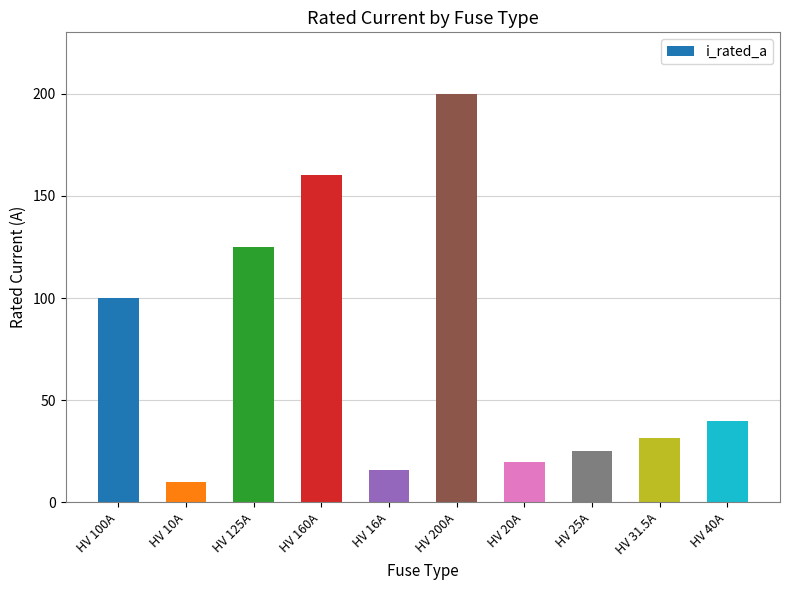

Reading right to left, extract all data points from this chart.

40.0	31.5	25.0	20.0	200.0	16.0	160.0	125.0	10.0	100.0